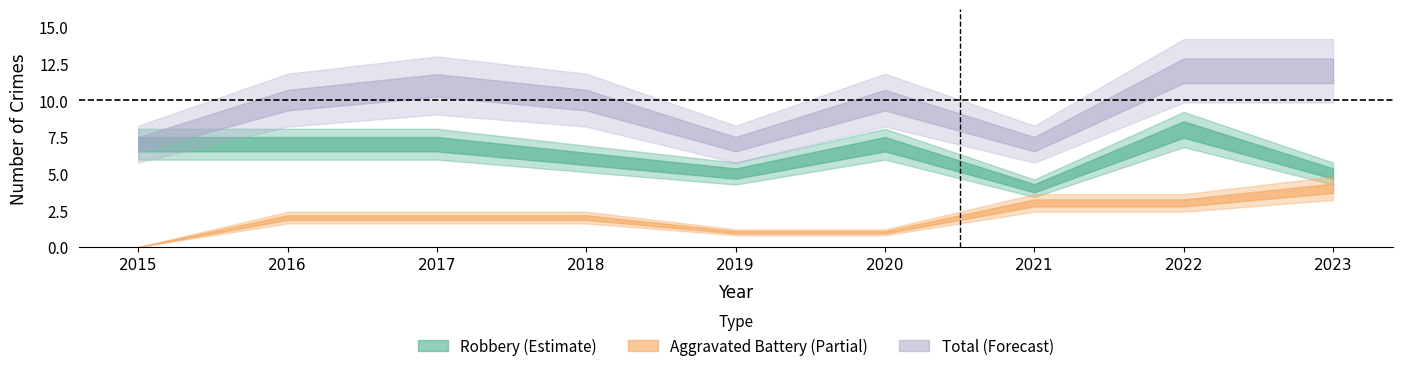

Which series has the widest spread of values?

Total